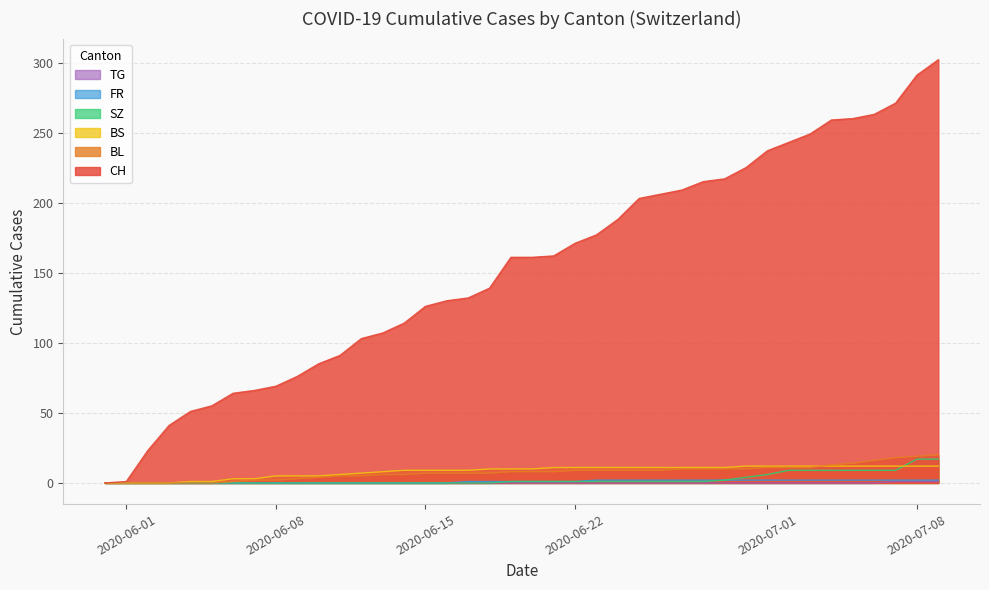

True or false: CH and FR cross at least once.

False